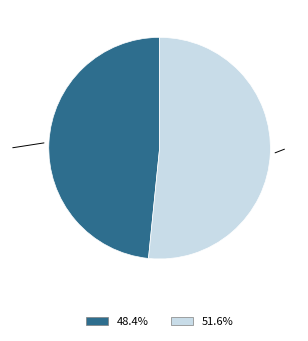

Is there a majority slice in this chart?

Yes